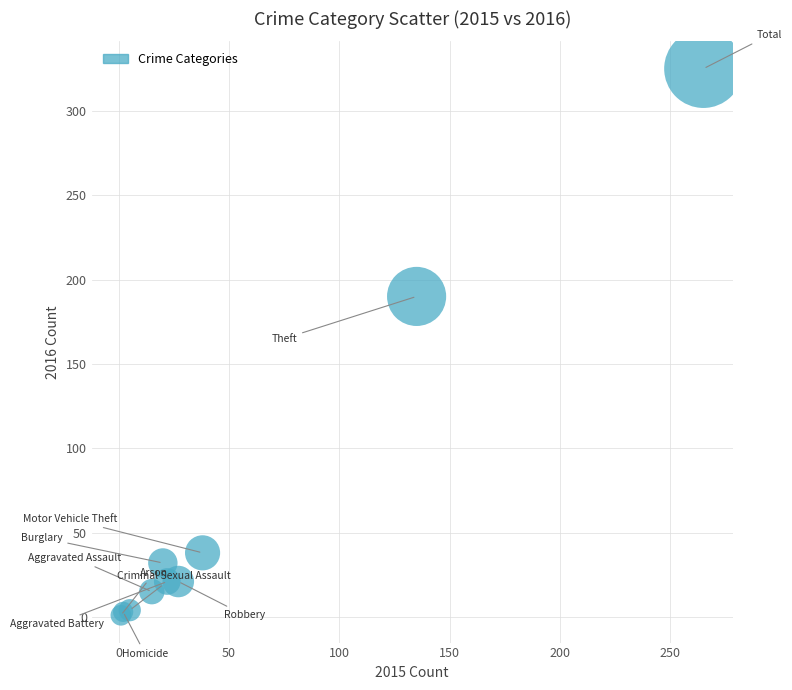

What Y value in the scatter plot is closest to 163?

190